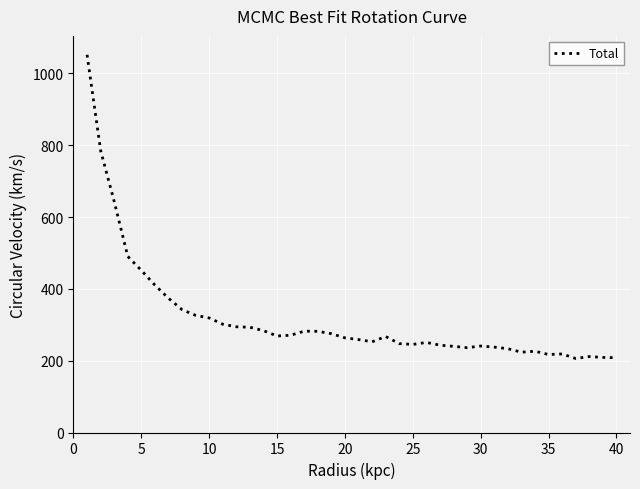

What is the difference between the maximum and minimum values?

845.9